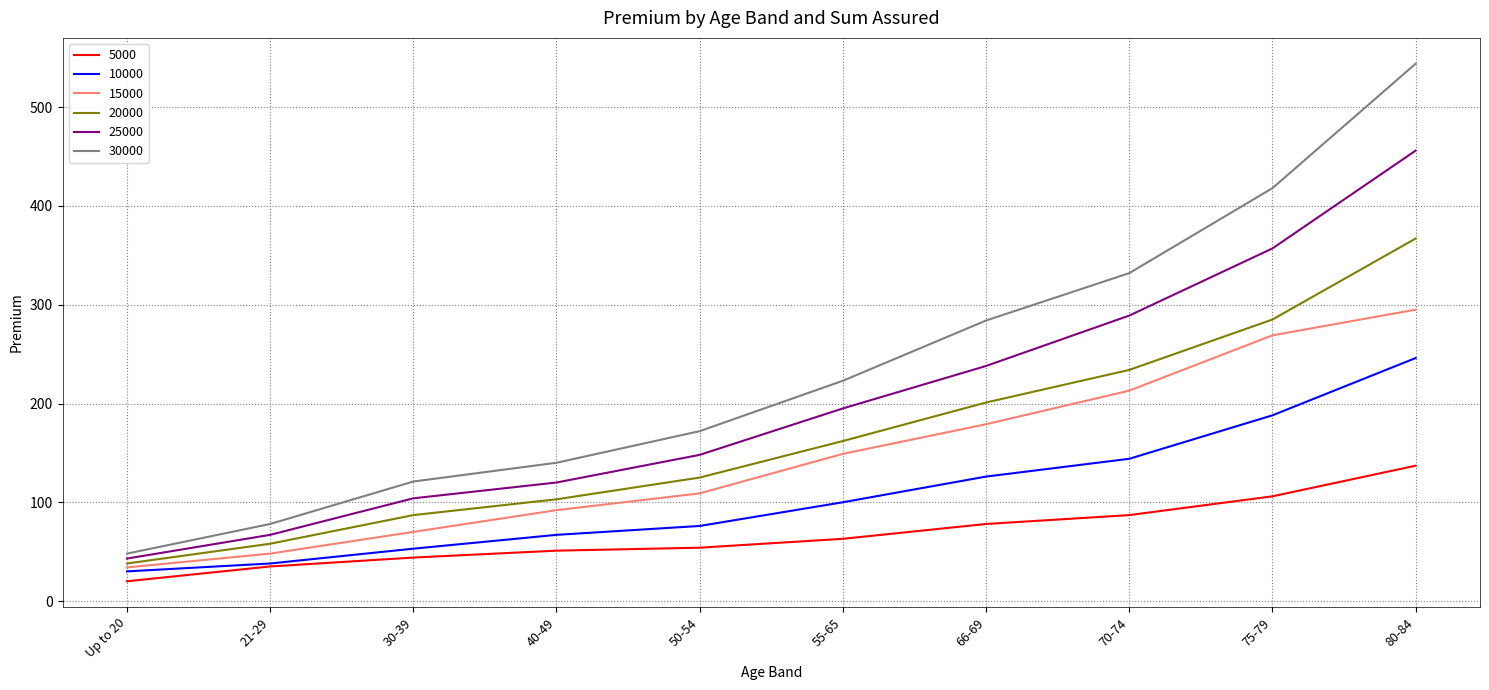

Between Up to 20 and 75-79, which series saw the biggest shift?

30000